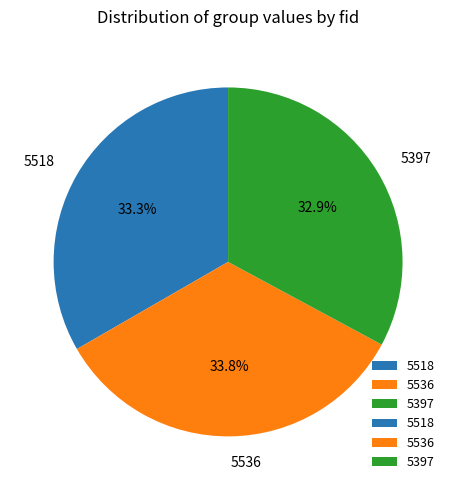

Do 5518 and 5397 together represent more than half of the pie?

Yes